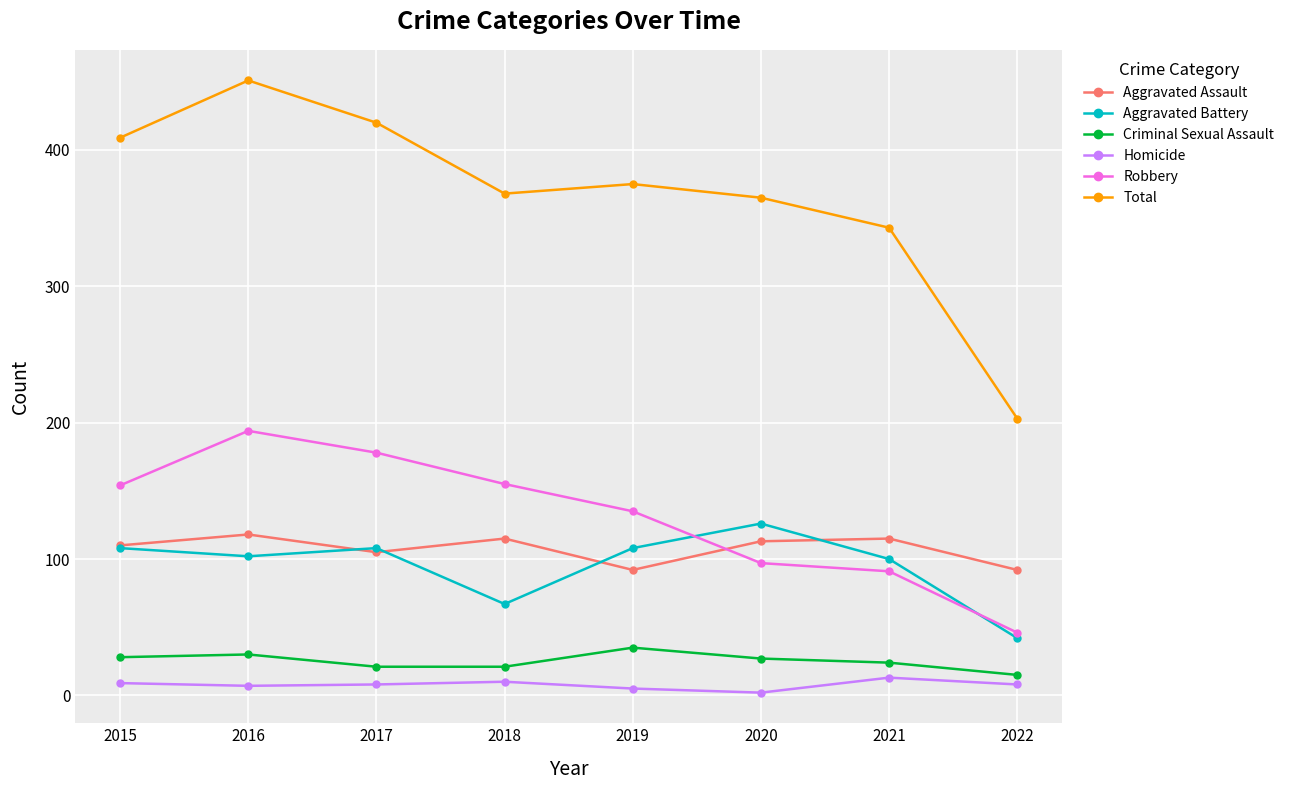

Is this an area chart (filled region under the line)?

No